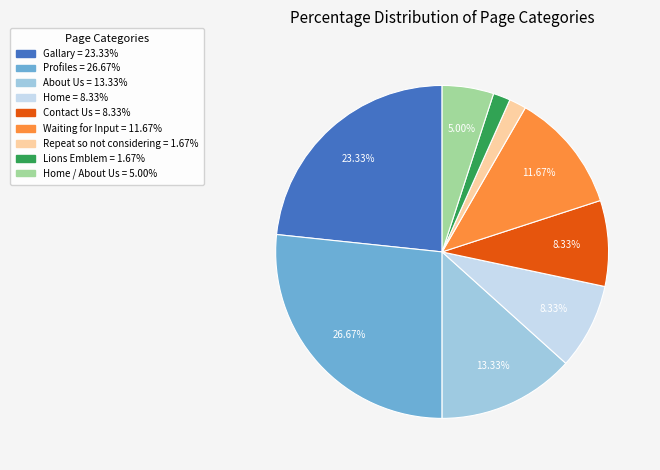

Does any single category account for the majority?

No